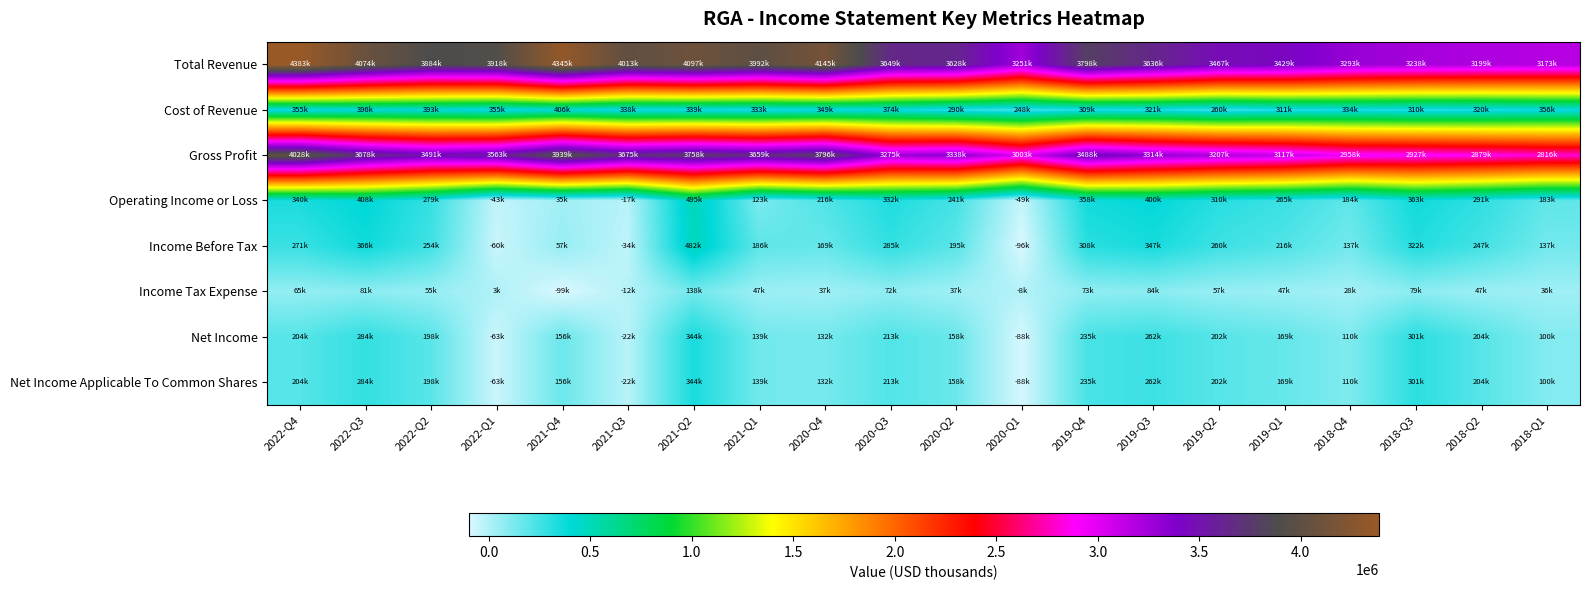

How many categories are shown in the chart?

20